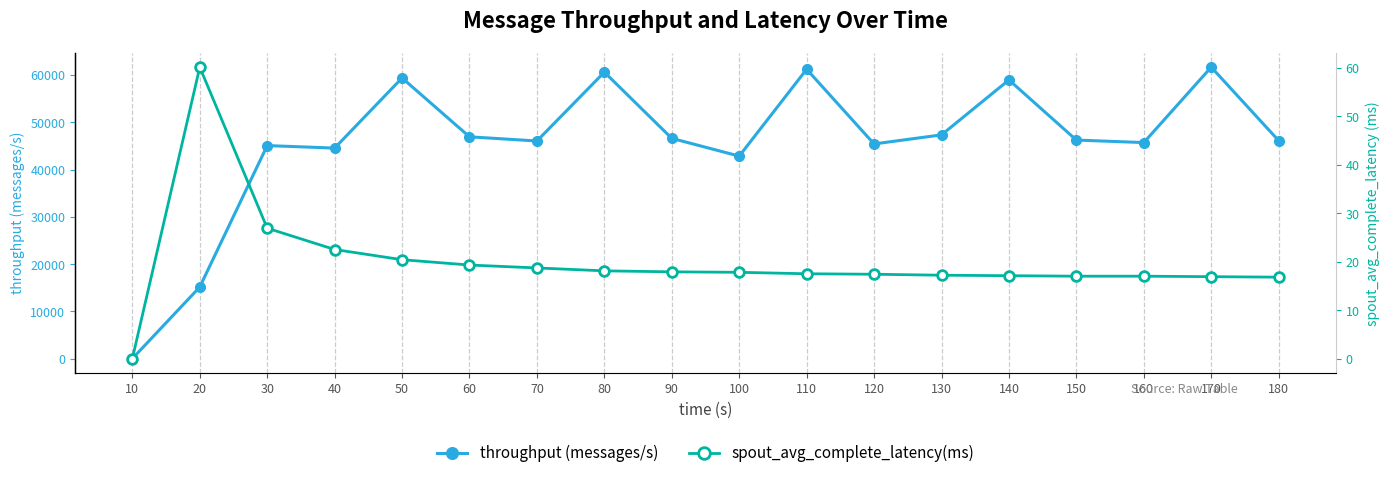

Reading left to right, extract all data points from this chart.

throughput (messages/s): 0.0	15151.0	45077.0	44547.0	59386.0	46932.0	46050.0	60617.0	46607.0	42850.0	61224.0	45427.0	47343.0	58967.0	46246.0	45714.0	61670.0	46125.0
spout_avg_complete_latency(ms): 0.0	60.1	26.9	22.5	20.4	19.3	18.7	18.1	17.9	17.8	17.5	17.4	17.2	17.1	17.0	17.0	16.9	16.8